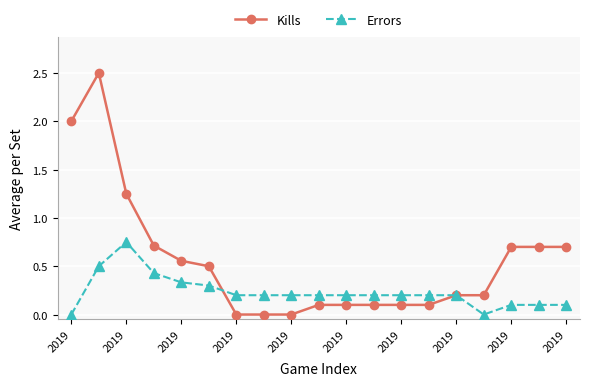

Rank the series by their average value, from lowest to highest.

Errors, Kills